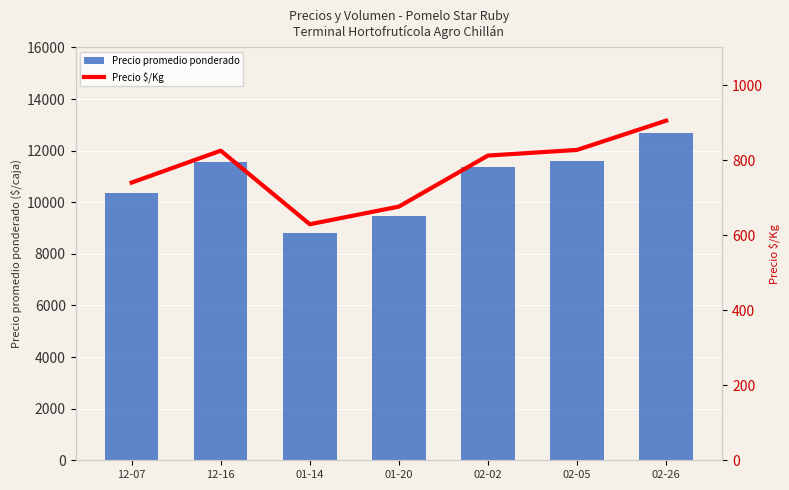

Which series has the largest range (max minus min)?

Precio promedio ponderado